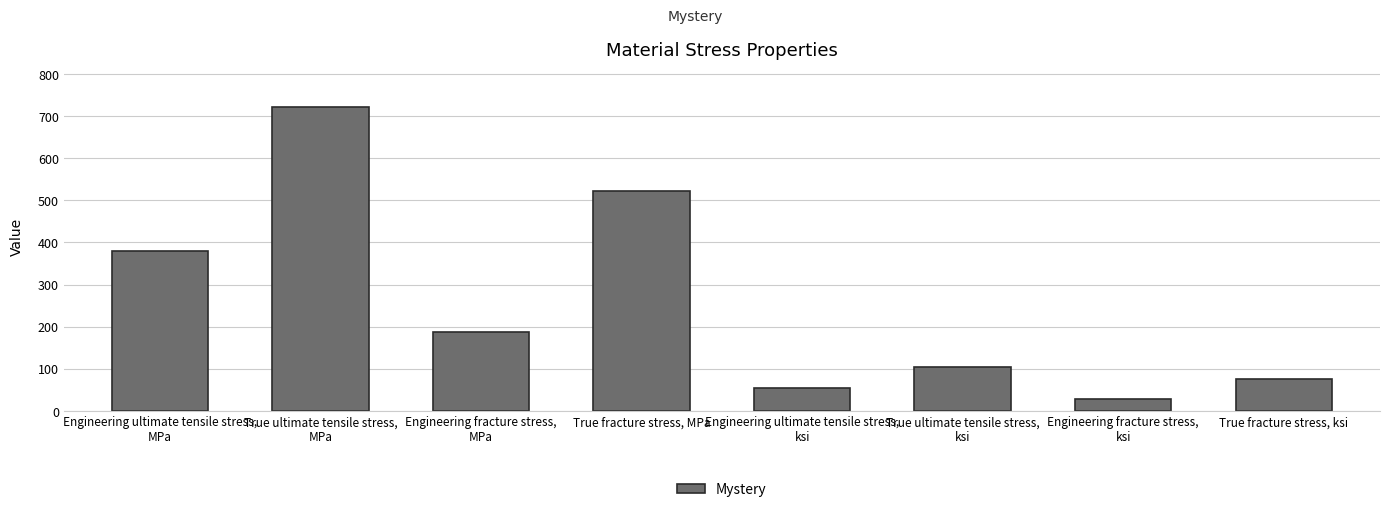

Reading right to left, transcribe all the data shown in this chart.

True fracture stress, ksi=75.7	Engineering fracture stress,
ksi=27.1	True ultimate tensile stress,
ksi=104.8	Engineering ultimate tensile stress,
ksi=55.1	True fracture stress, MPa=522.2	Engineering fracture stress,
MPa=187.2	True ultimate tensile stress,
MPa=722.5	Engineering ultimate tensile stress,
MPa=380.1